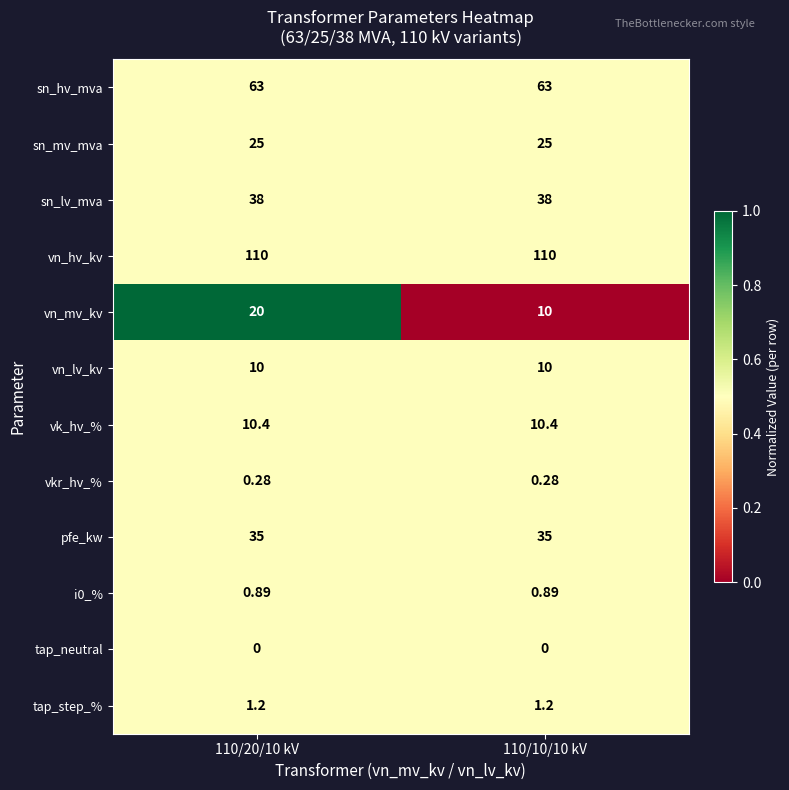

Is the value of tap_neutral at 110/10/10 kV greater than the value of sn_hv_mva at 110/20/10 kV?

No